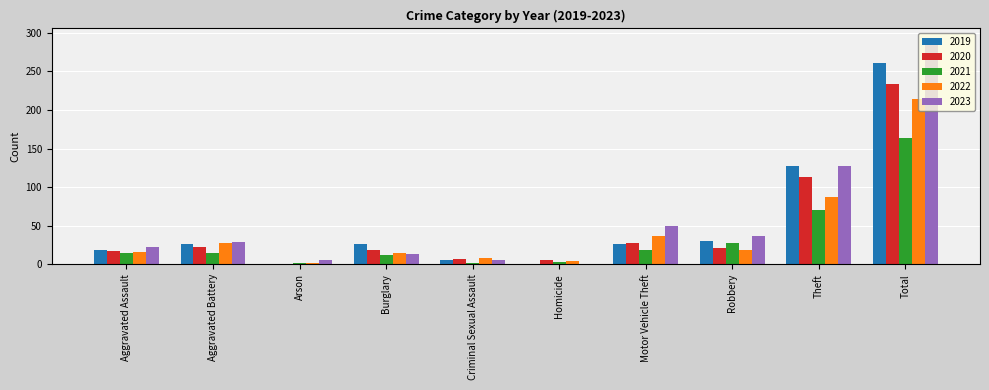

Is the value of 2022 at Burglary greater than the value of 2020 at Homicide?

Yes